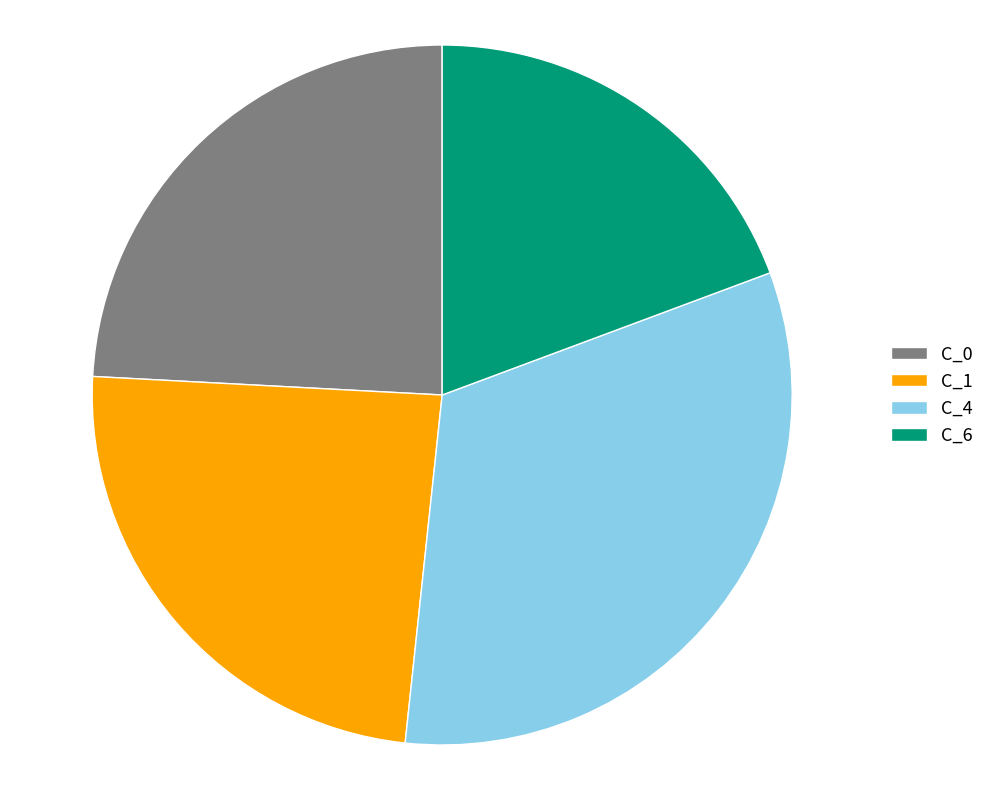

The C_0 slice represents 24% of the pie. True or false?

True